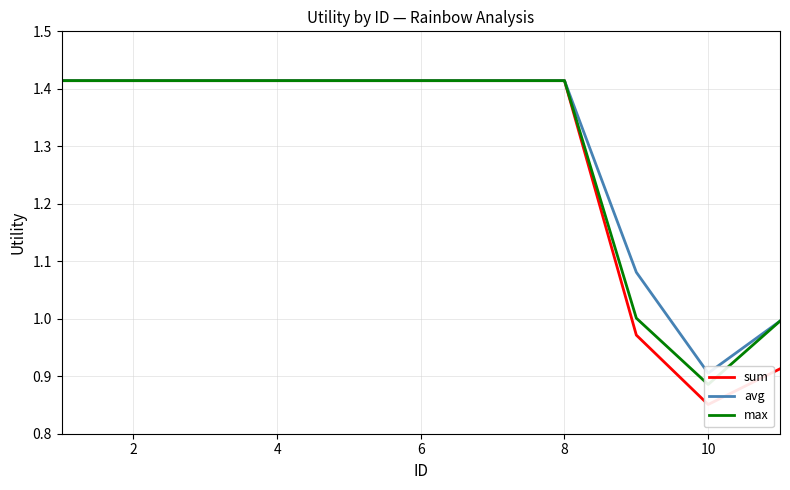

Reading right to left, list all the values displayed in this chart.

sum: 0.9	0.9	1.0	1.4	1.4	1.4	1.4	1.4	1.4	1.4	1.4
avg: 1.0	0.9	1.1	1.4	1.4	1.4	1.4	1.4	1.4	1.4	1.4
max: 1.0	0.9	1.0	1.4	1.4	1.4	1.4	1.4	1.4	1.4	1.4